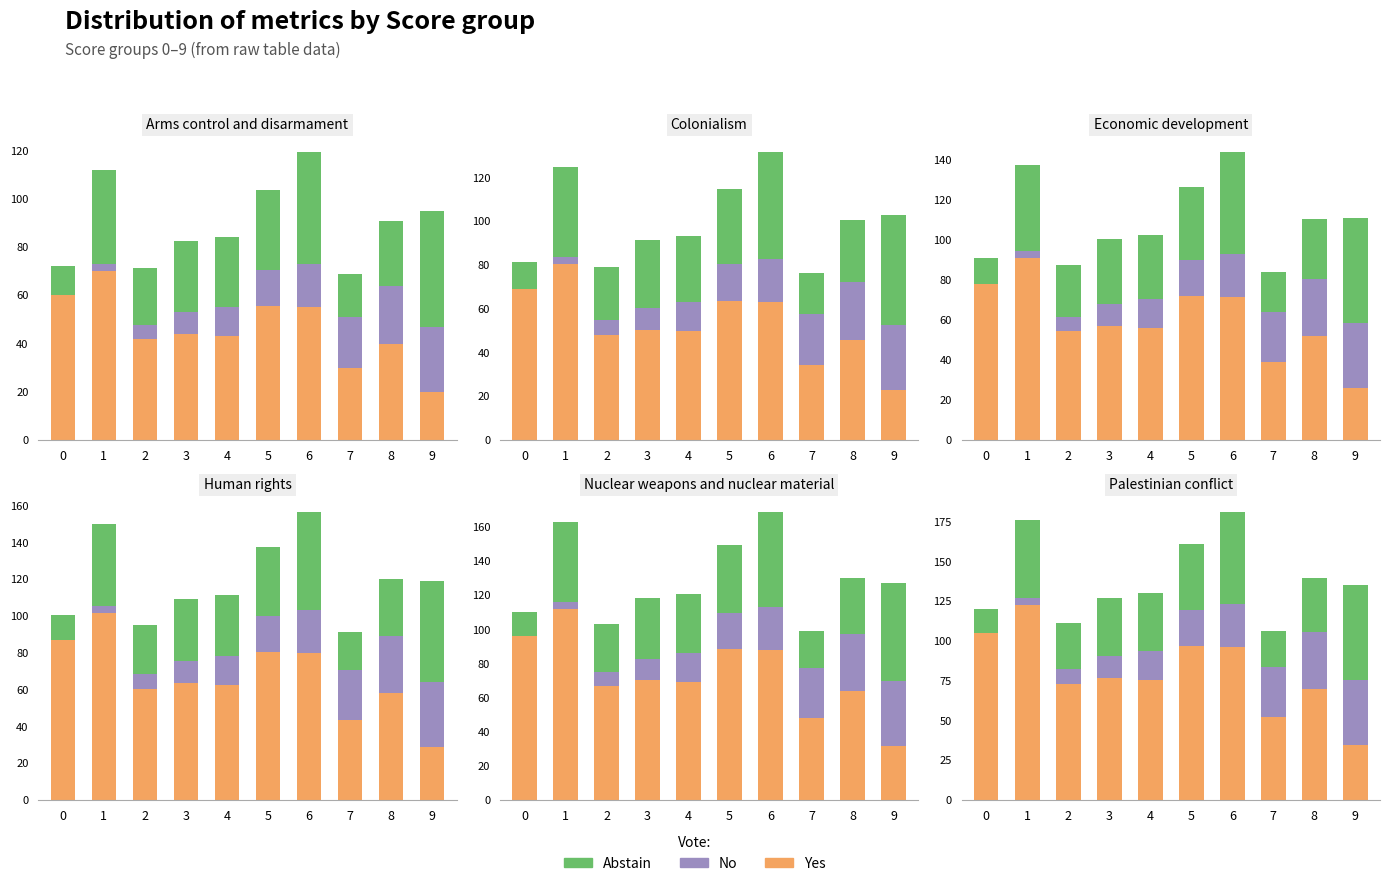

At which label does Abstain reach its peak?

9